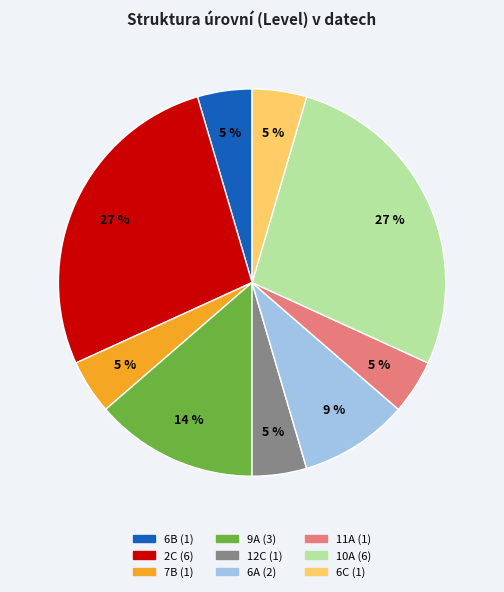

Is there a majority slice in this chart?

No